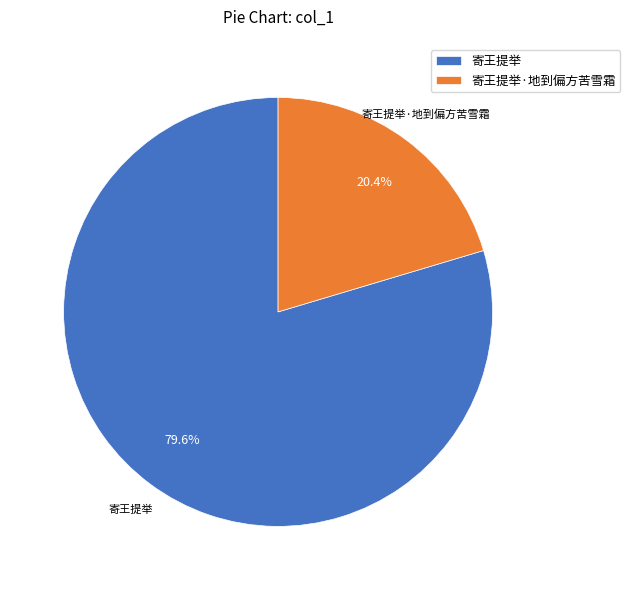

Count the number of slices in the pie.

2